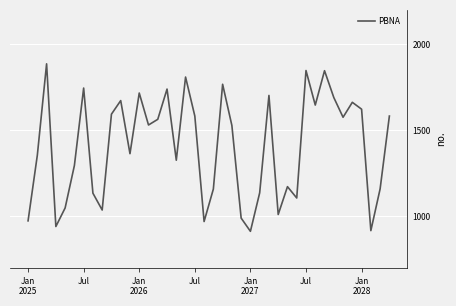

Count the number of categories in the chart.

40